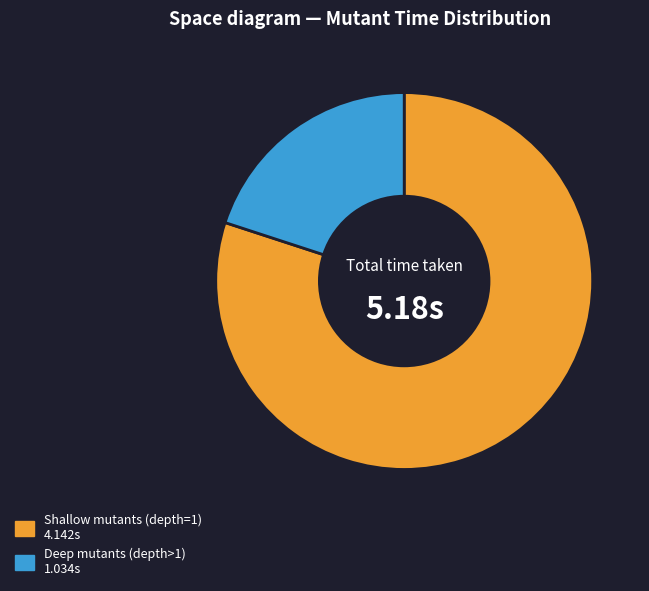

Is there any slice that represents more than half of the pie?

Yes